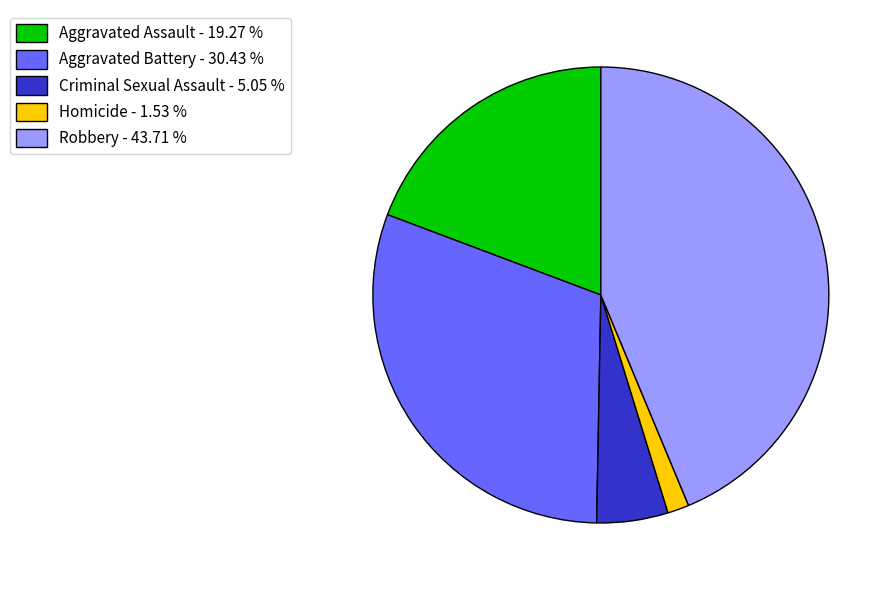

Is there a majority slice in this chart?

No